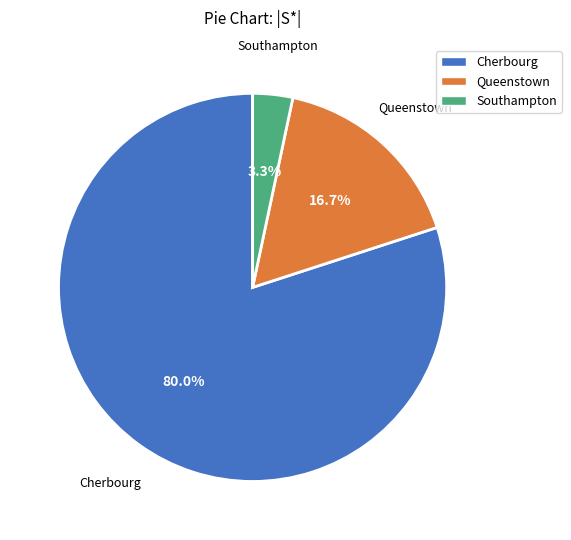

Rank the categories by value from lowest to highest.

Southampton, Queenstown, Cherbourg